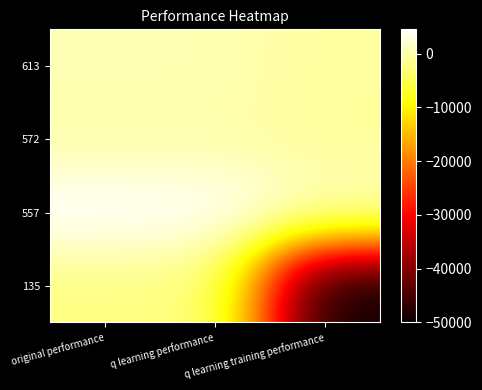

Rank the series by their maximum value, from lowest to highest.

135, 572, 613, 557